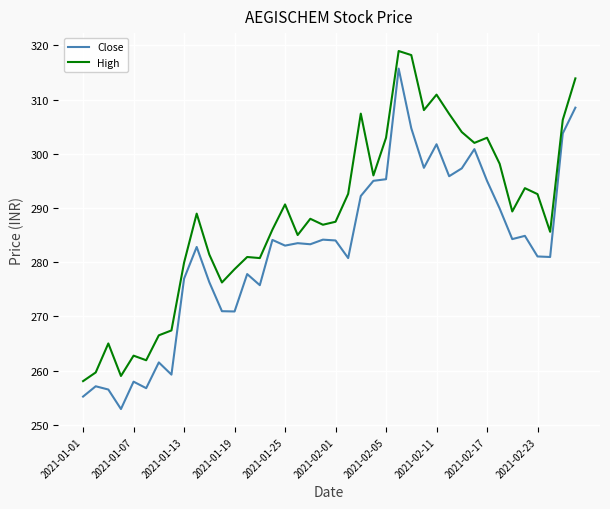

What is the minimum value shown in the chart?

252.9